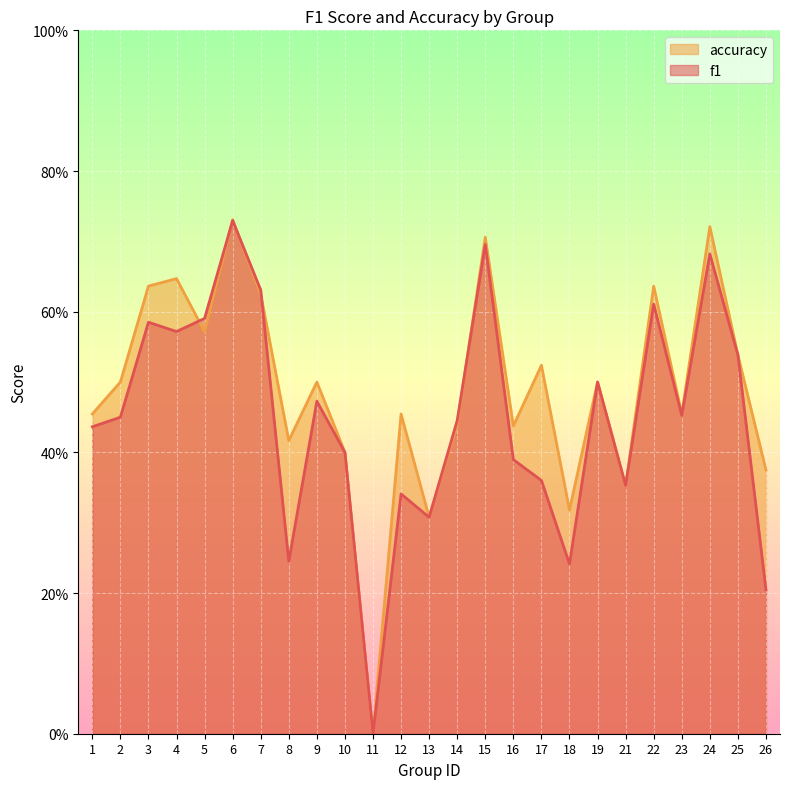

Does the chart display data point markers on the line(s)?

No